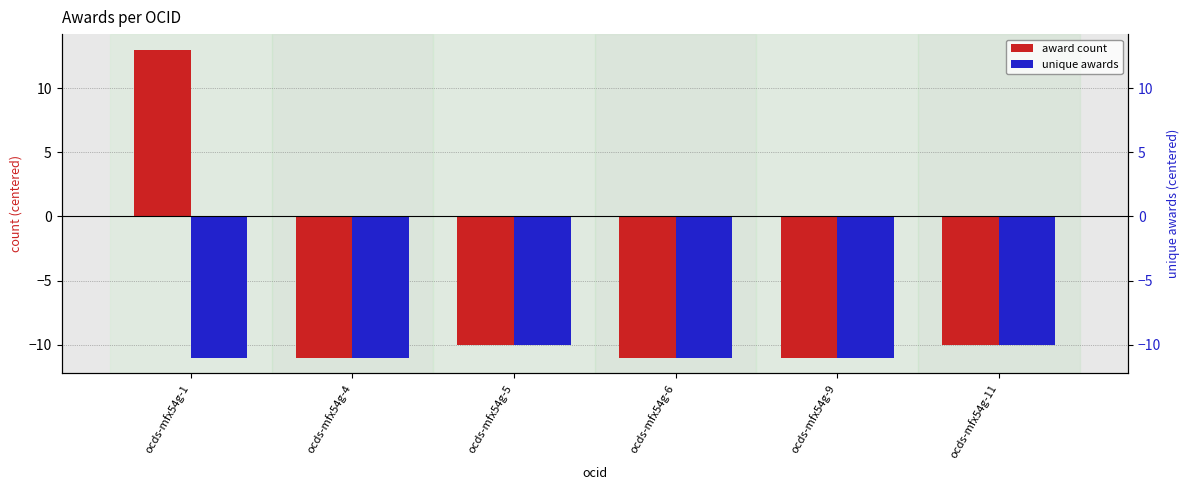

What is the sum of the unique awards values at ocds-mfx54g-1 and ocds-mfx54g-9?

-22